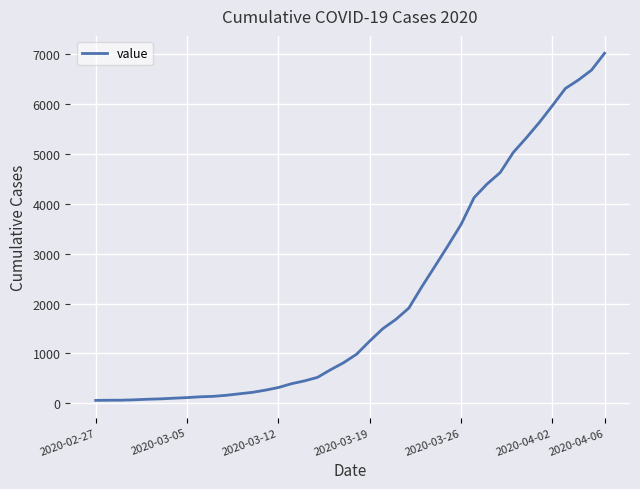

What is the greatest value displayed?

7022